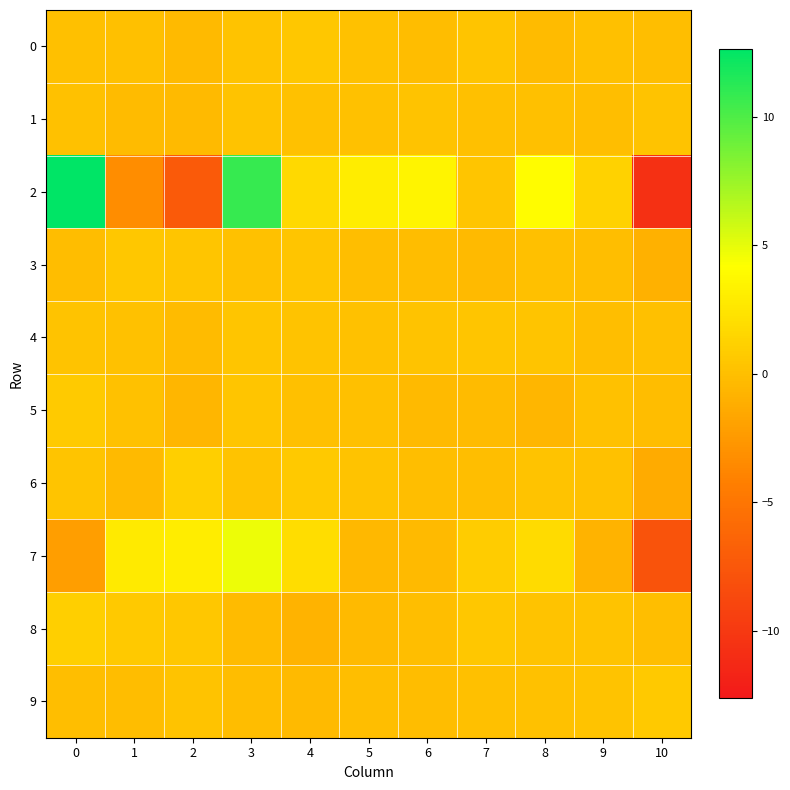

Which series has the widest spread of values?

2